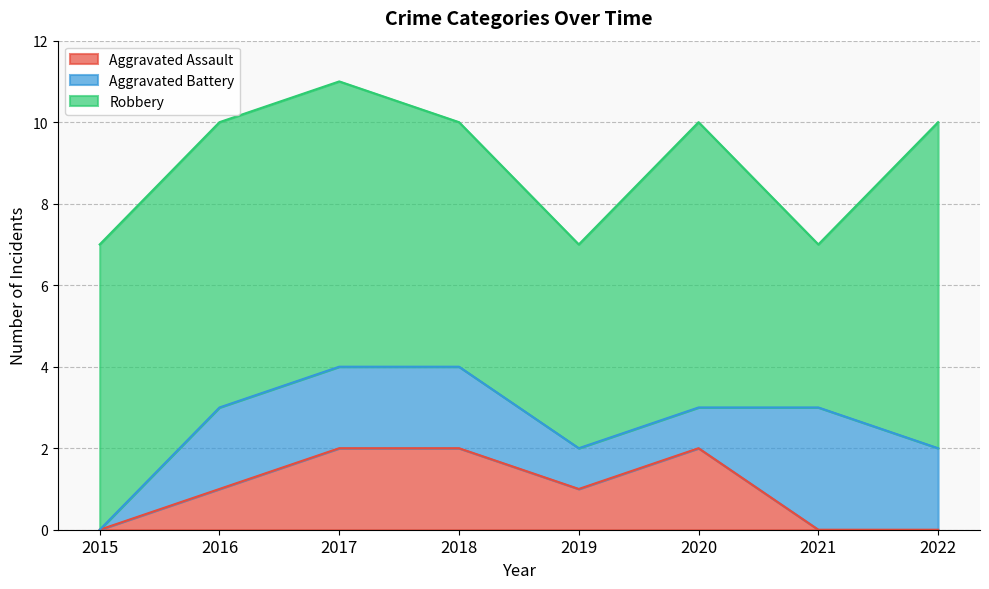

Which series changed the most between 2019 and 2022?

Robbery